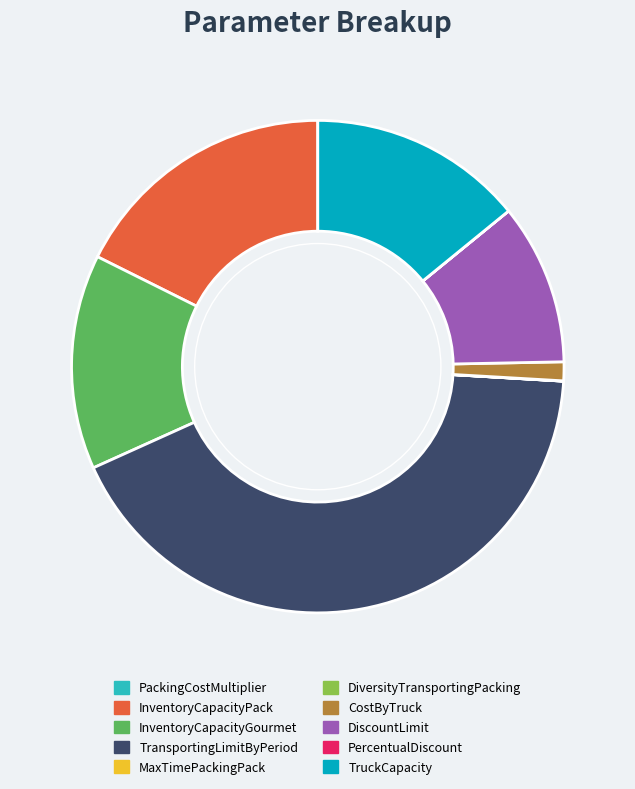

Do CostByTruck and DiscountLimit together represent more than half of the pie?

No